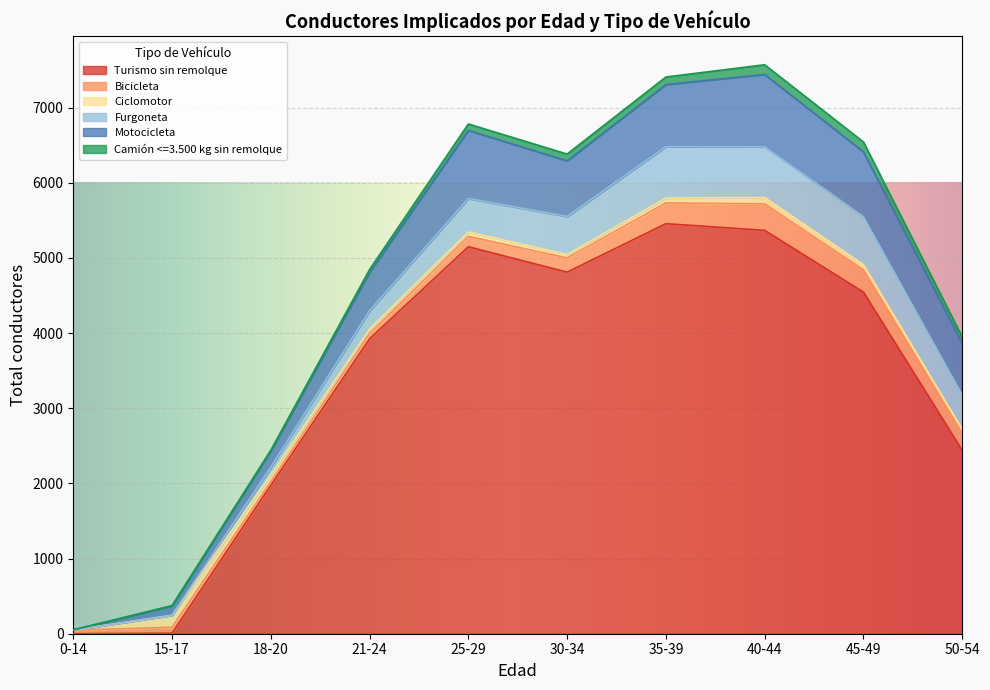

Reading right to left, extract all data points from this chart.

Turismo sin remolque: 2441	4545	5366	5455	4810	5148	3923	1976	7	0
Bicicleta: 227	296	352	276	190	138	71	48	80	47
Ciclomotor: 54	69	85	65	45	59	59	88	157	1
Furgoneta: 454	638	675	683	506	445	244	103	1	0
Motocicleta: 682	862	962	827	740	906	511	216	127	3
Camión <=3.500 kg sin remolque: 90	132	129	100	90	85	37	10	1	0